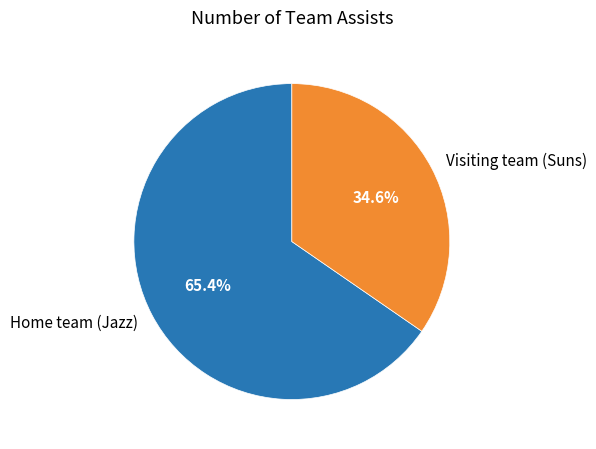

How much of the chart is everything except Home team (Jazz)?

34.6%